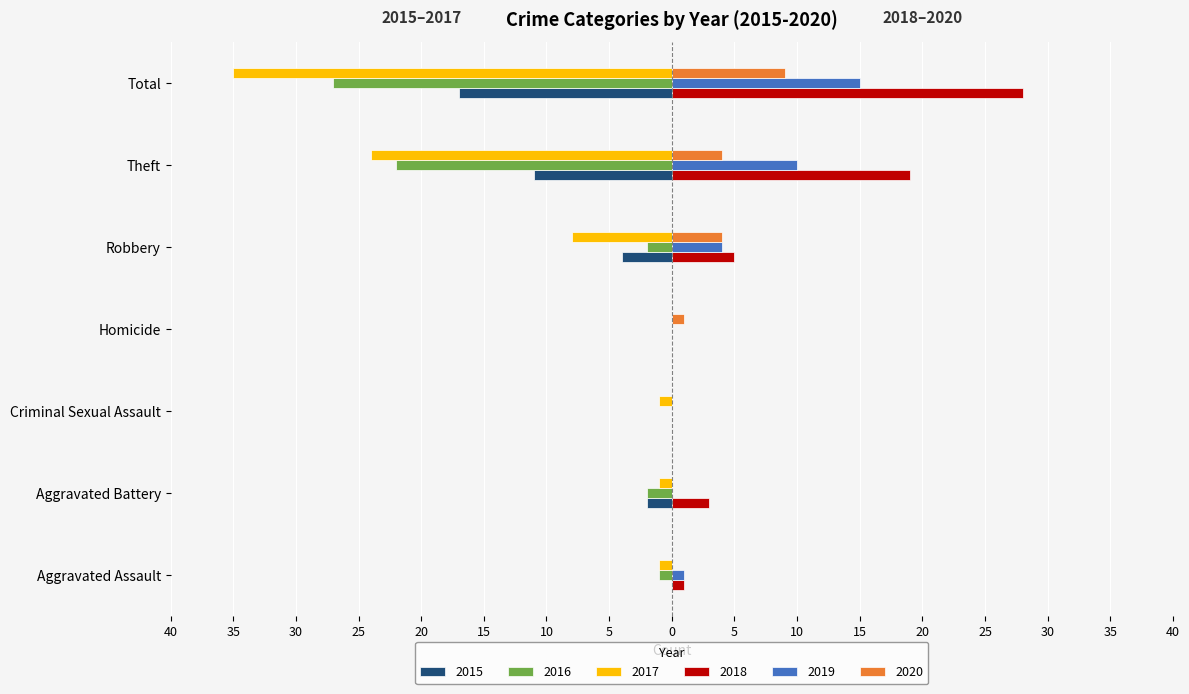

List the labels in order of 2017 value, largest first.

Homicide, Aggravated Assault, Aggravated Battery, Criminal Sexual Assault, Robbery, Theft, Total